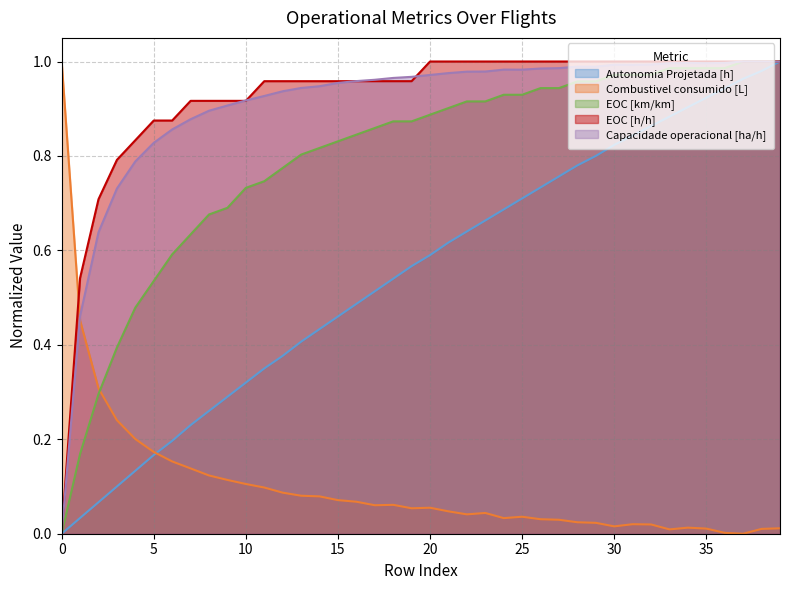

True or false: EOC [h/h] and Autonomia Projetada [h] intersect in this chart.

False